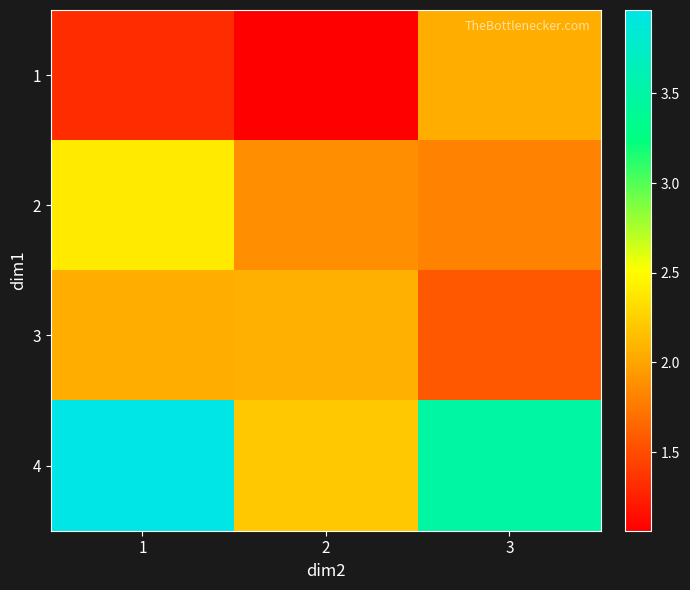

Reading left to right, what are all the values shown in this chart?

1: 1=1.3	2=1.1	3=2.1
2: 1=2.4	2=1.9	3=1.8
3: 1=2.1	2=2.1	3=1.6
4: 1=4.0	2=2.2	3=3.5